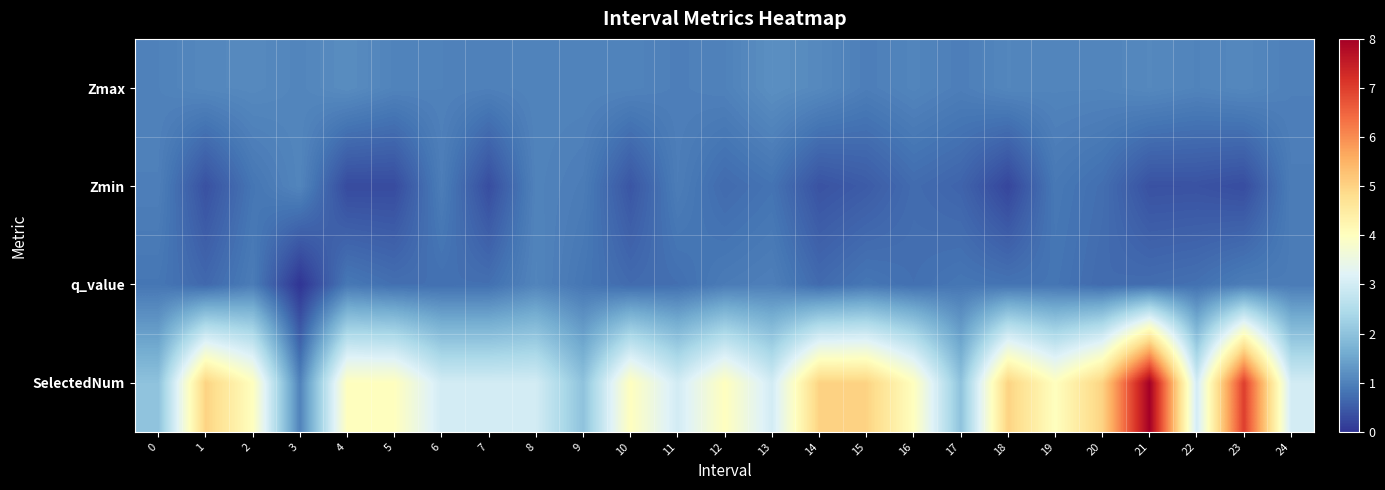

Which series has the largest range (max minus min)?

SelectedNum